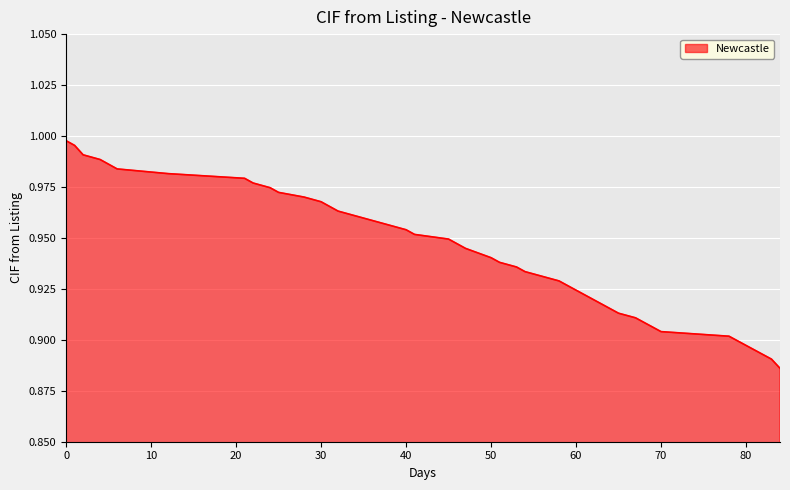

True or false: the data has more than 1 interior local peaks.

False